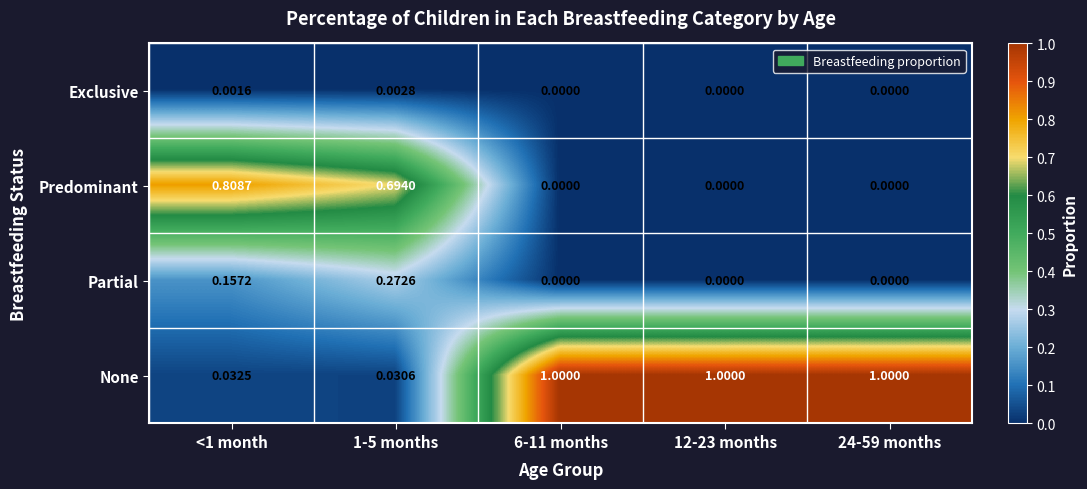

Which series has the largest total across all categories?

None